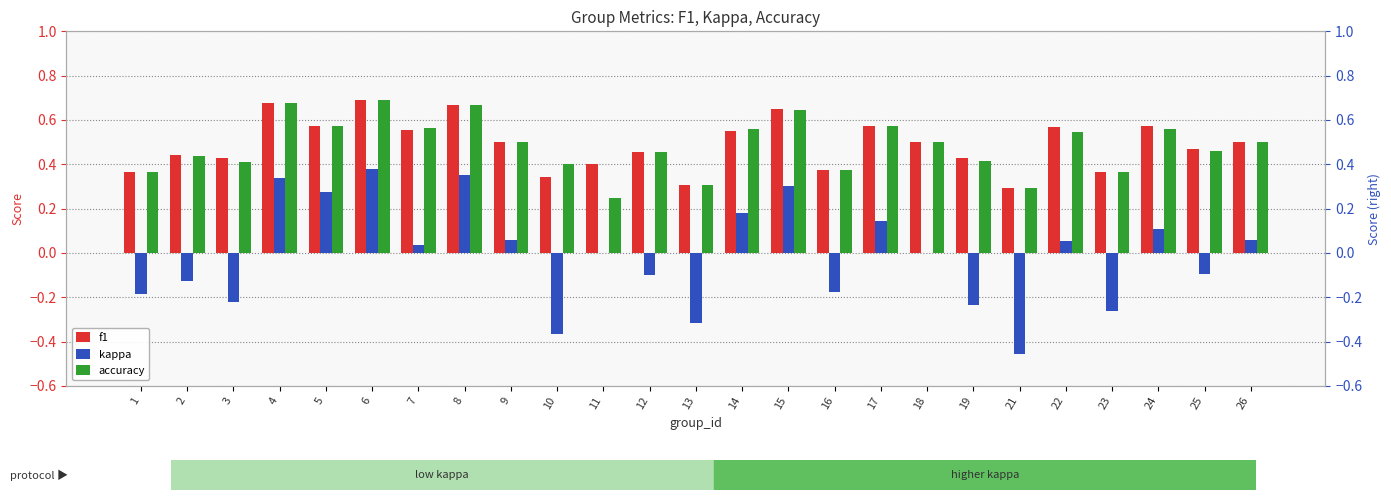

The value of kappa at 18 is 0.0. True or false?

True